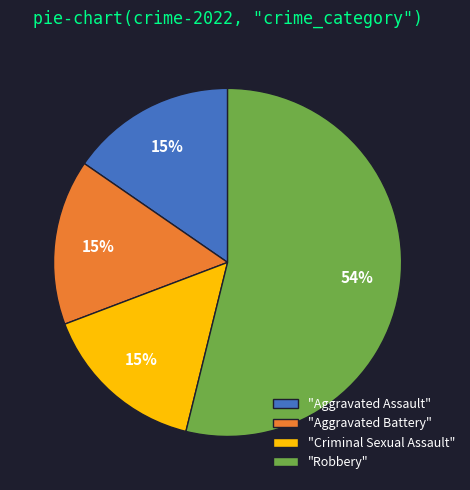

To the nearest percent, what percentage of the pie is "Aggravated Battery"?

15%